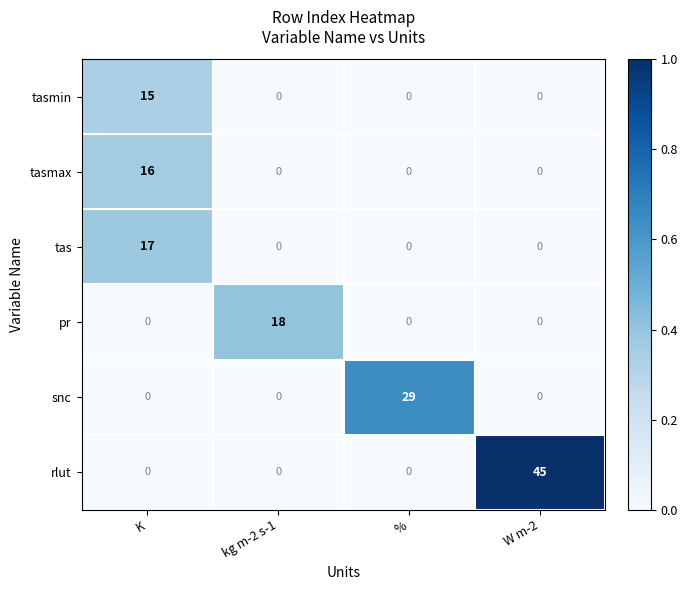

At which category is the sum across all series the highest?

K